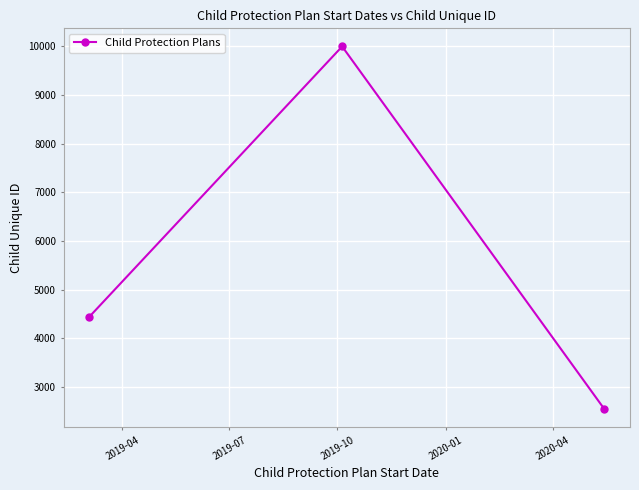

What is the difference between the maximum and minimum values?

7452